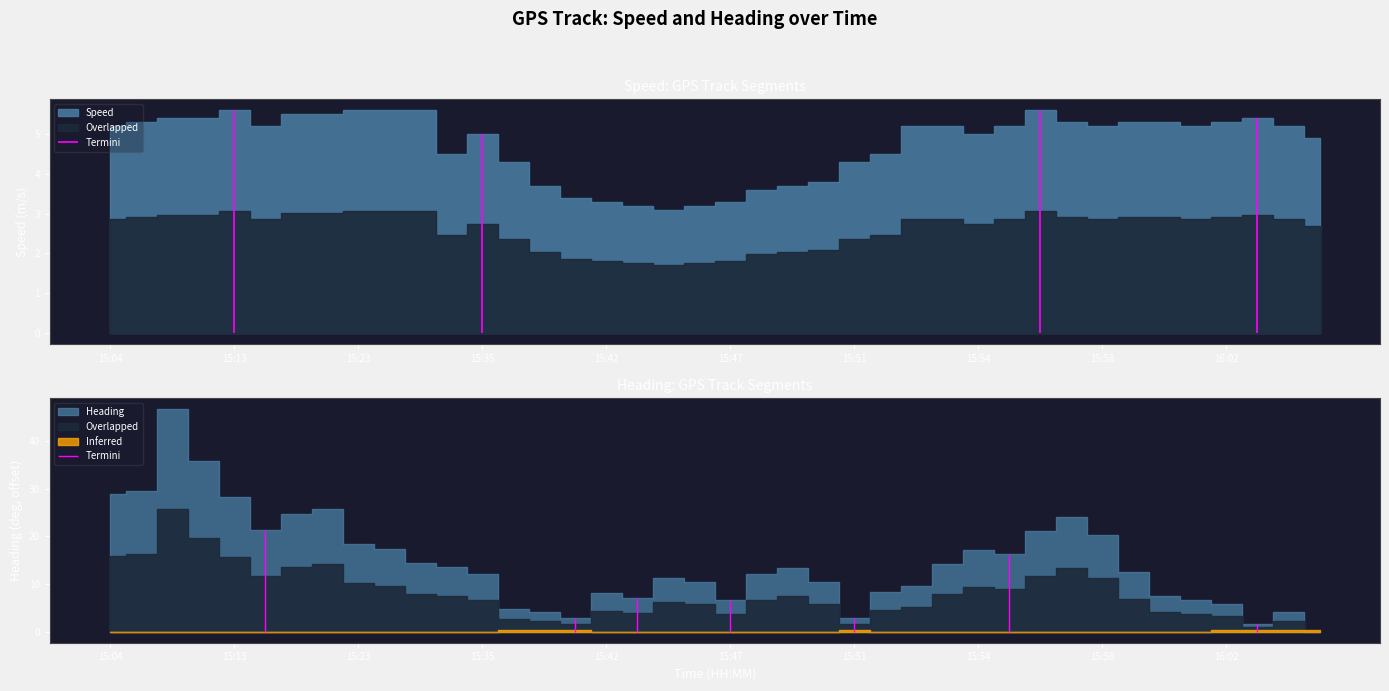

True or false: Speed and Heading cross at least once.

False